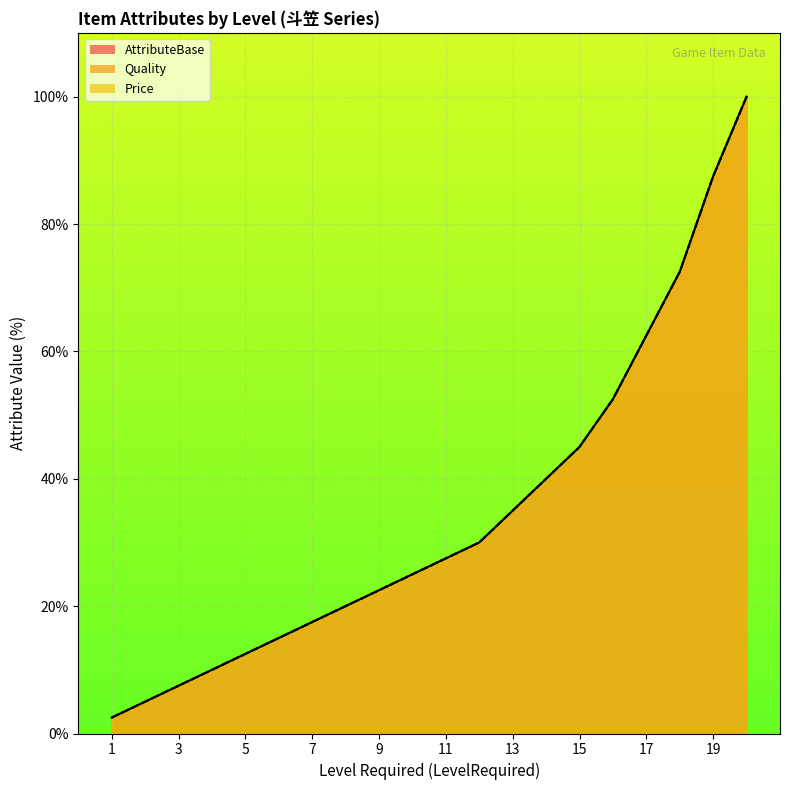

Is the value of AttributeBase at 8 greater than the value of Quality at 14?

No